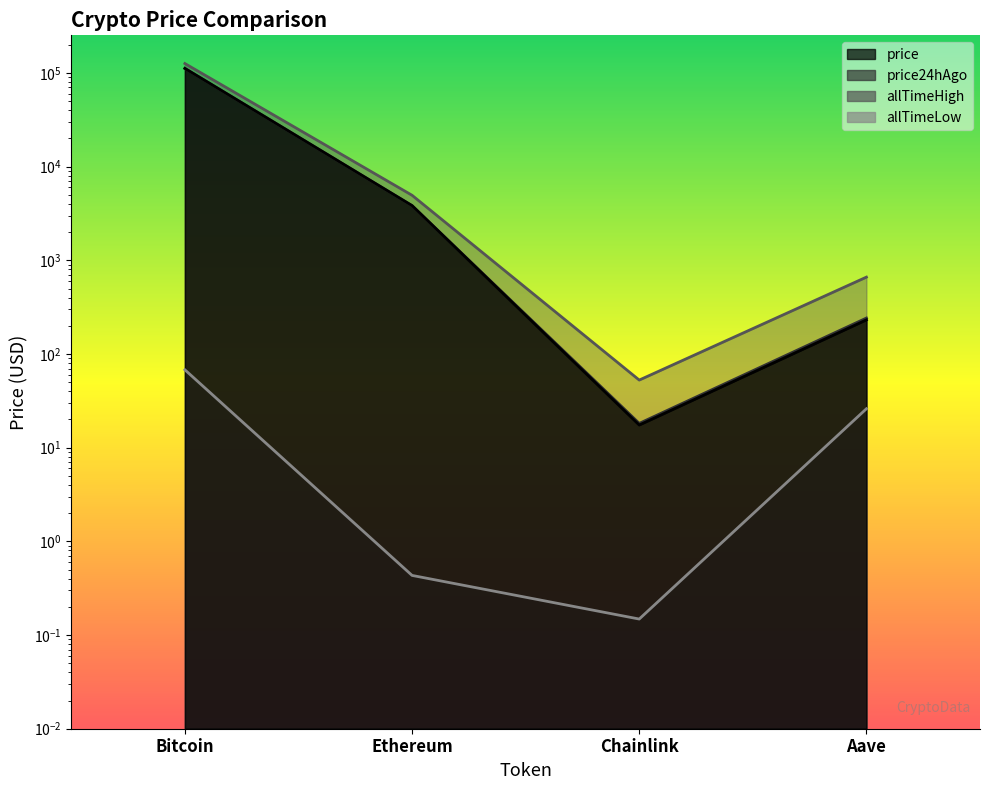

What are all the series names shown in the legend?

price, price24hAgo, allTimeHigh, allTimeLow